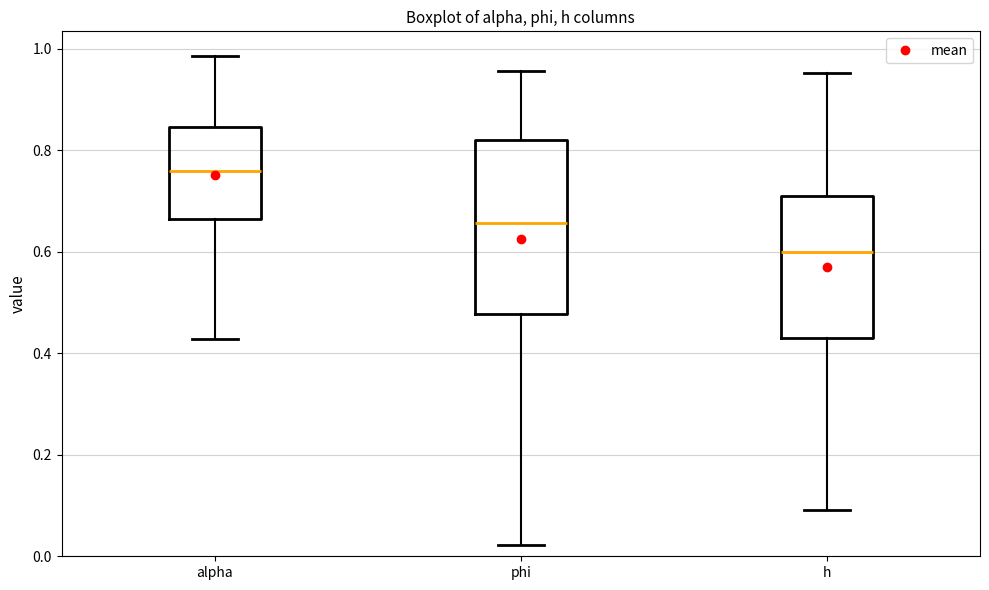

Which box is the tallest, from its lower edge to its upper edge?

phi